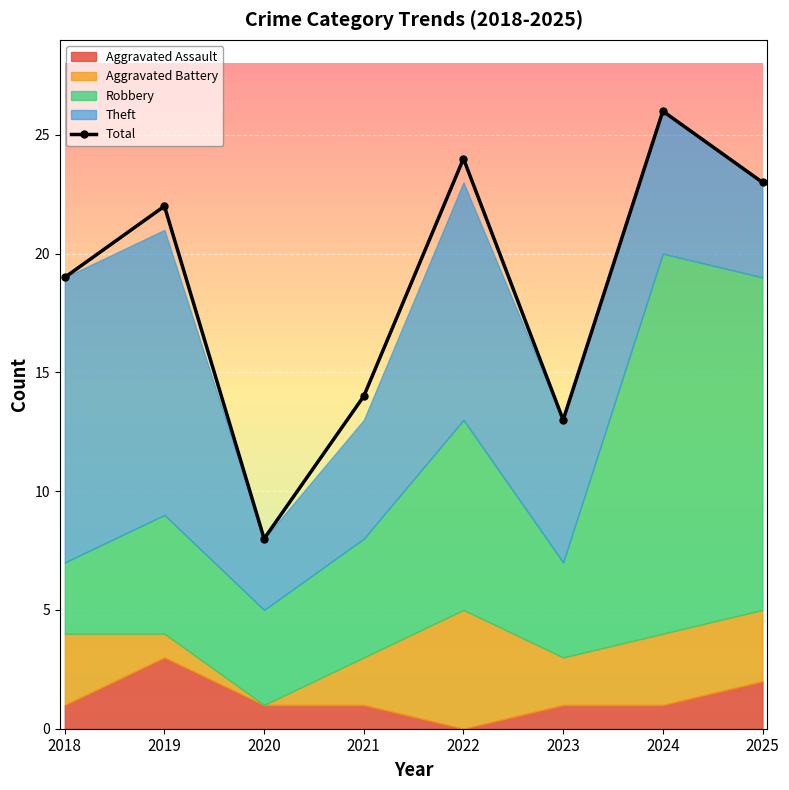

At which category does the chart reach its peak across all series?

2024